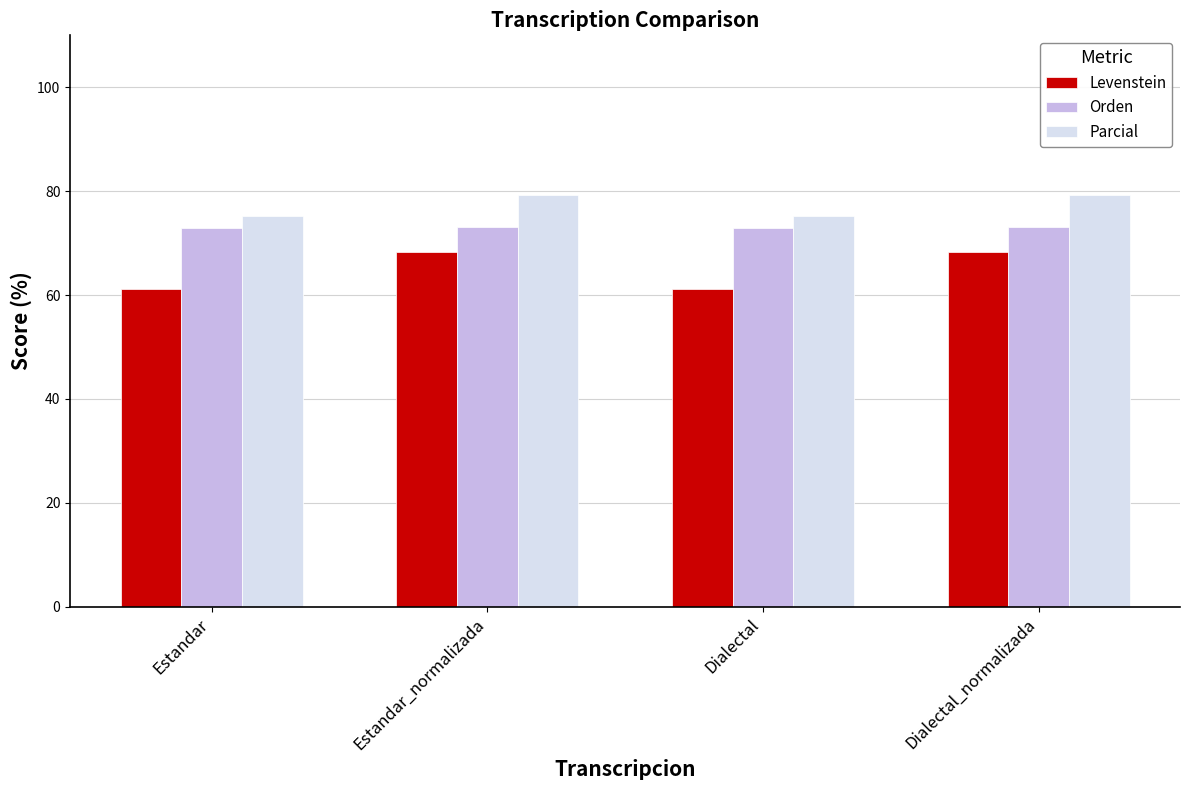

The value of Levenstein at Estandar is 61.1. True or false?

True